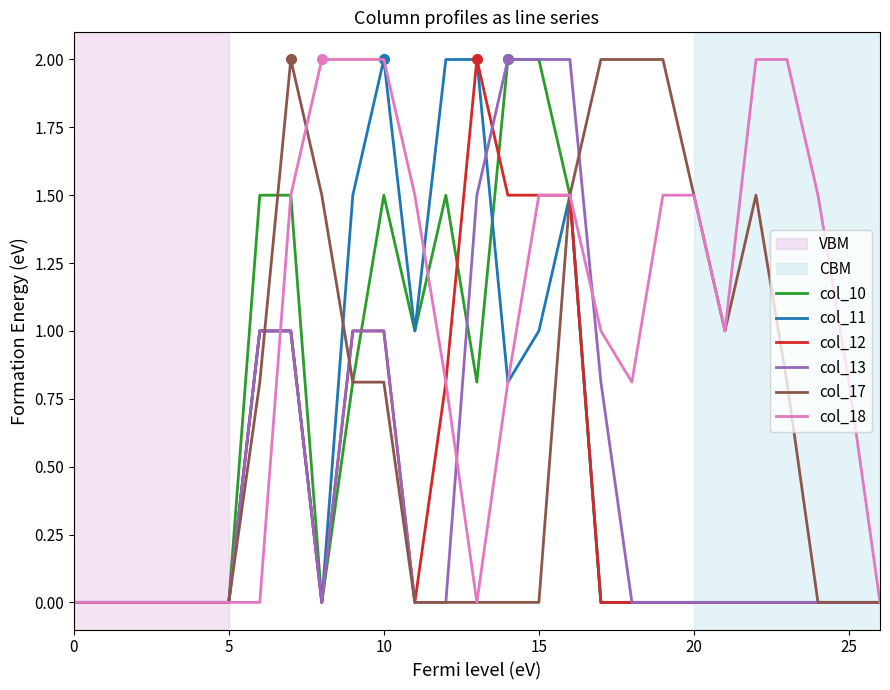

What is the difference between the maximum and second lowest values in the col_13 series?

2.0